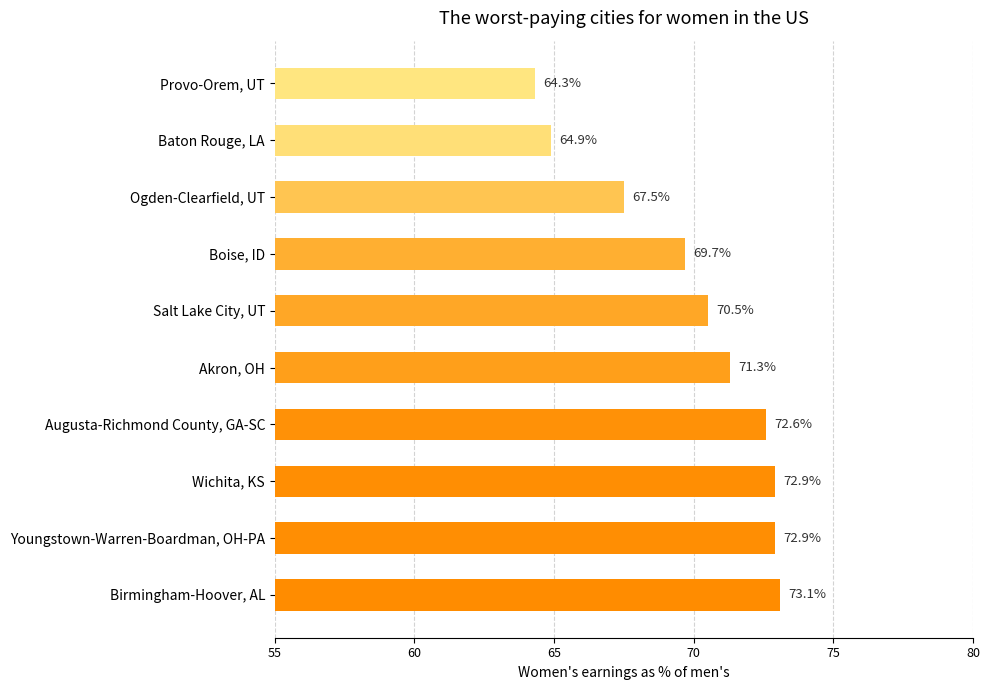

Which has a higher value, Wichita, KS or Salt Lake City, UT?

Wichita, KS